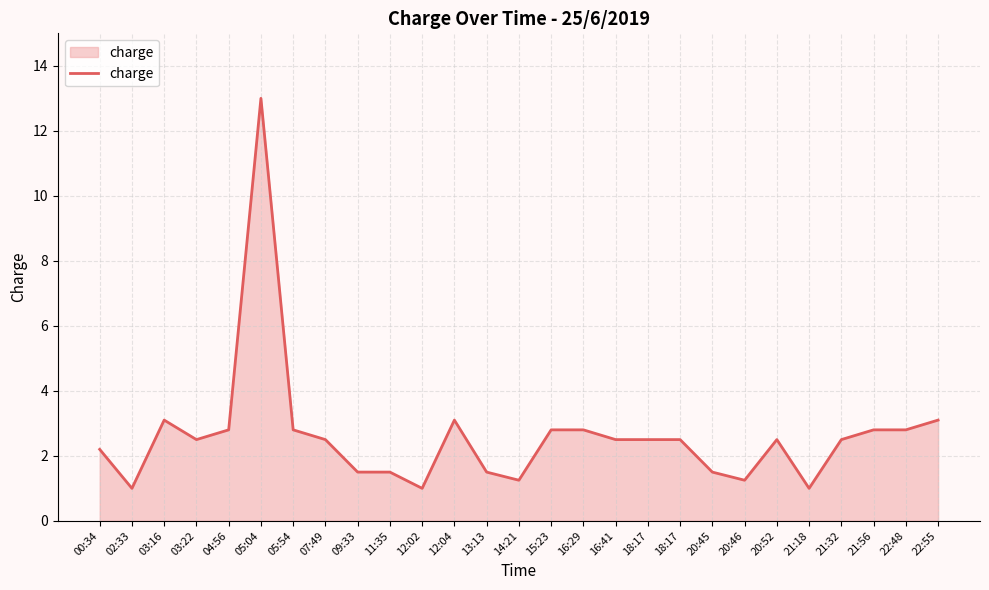

How many lines are shown in the chart?

1